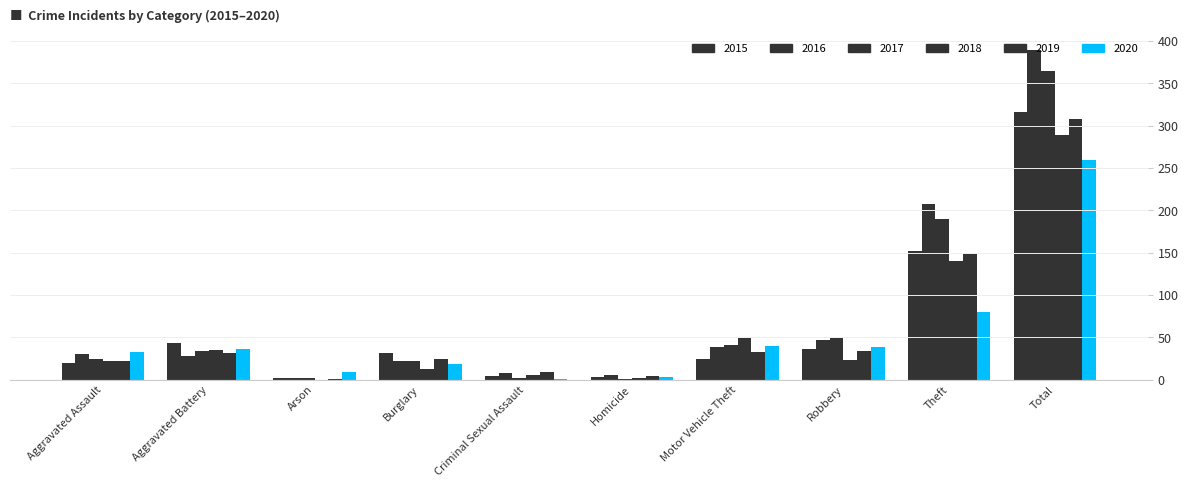

The value of 2019 at Arson is 1. True or false?

True